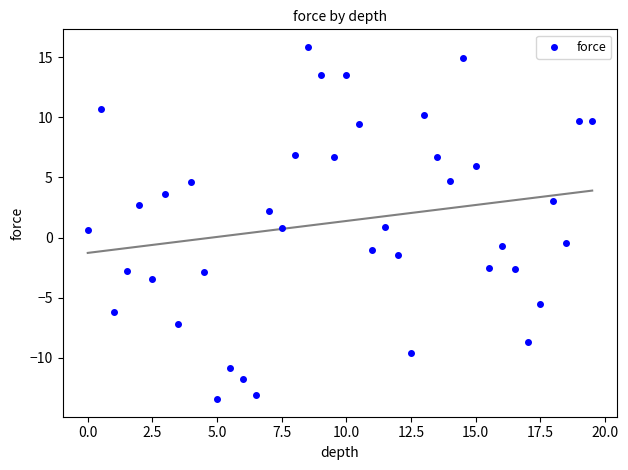

What is the range of Y values (max minus min)?

29.3